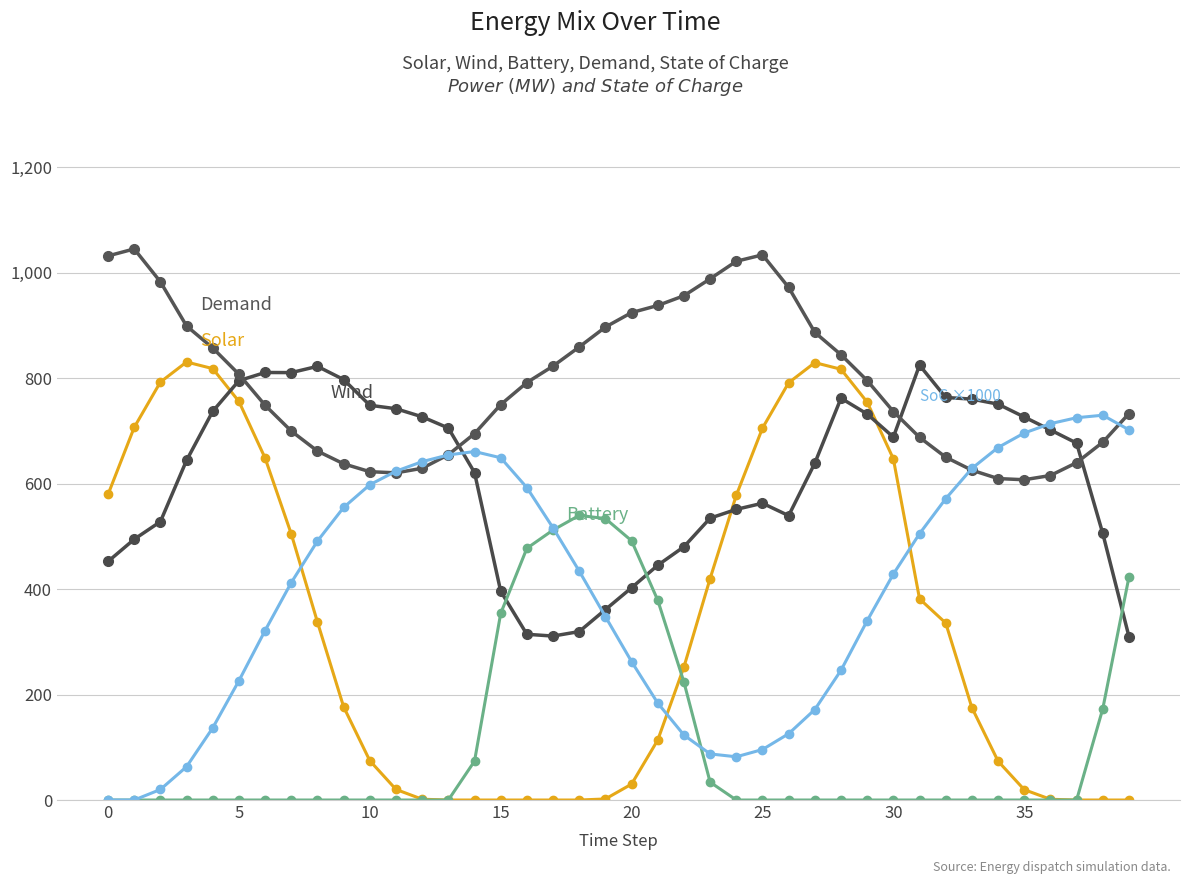

How many data points does each series have?

40